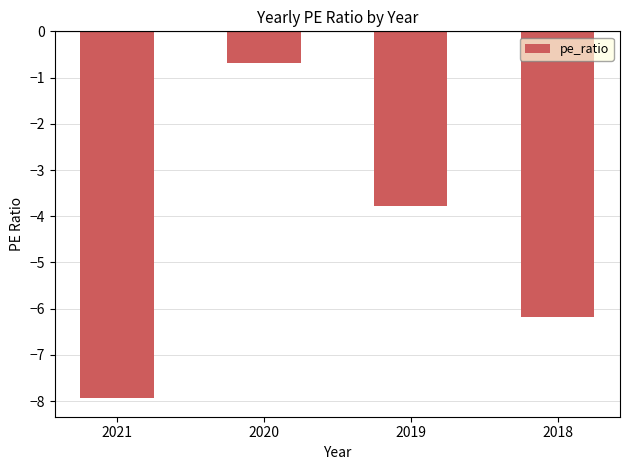

How many data points are less than -3?

3